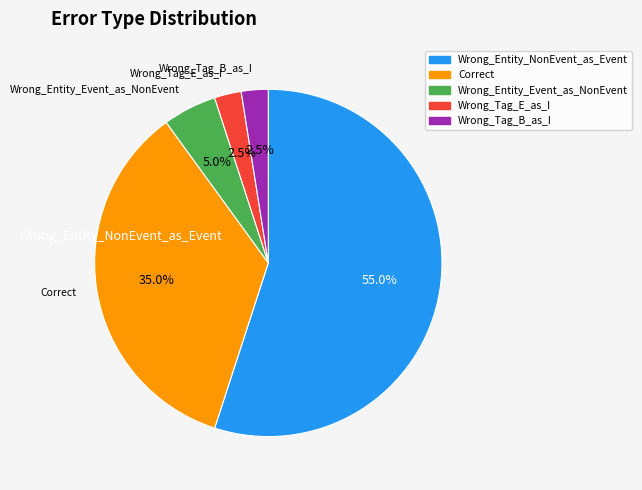

What is the smallest slice in the pie chart?

Wrong_Tag_E_as_I